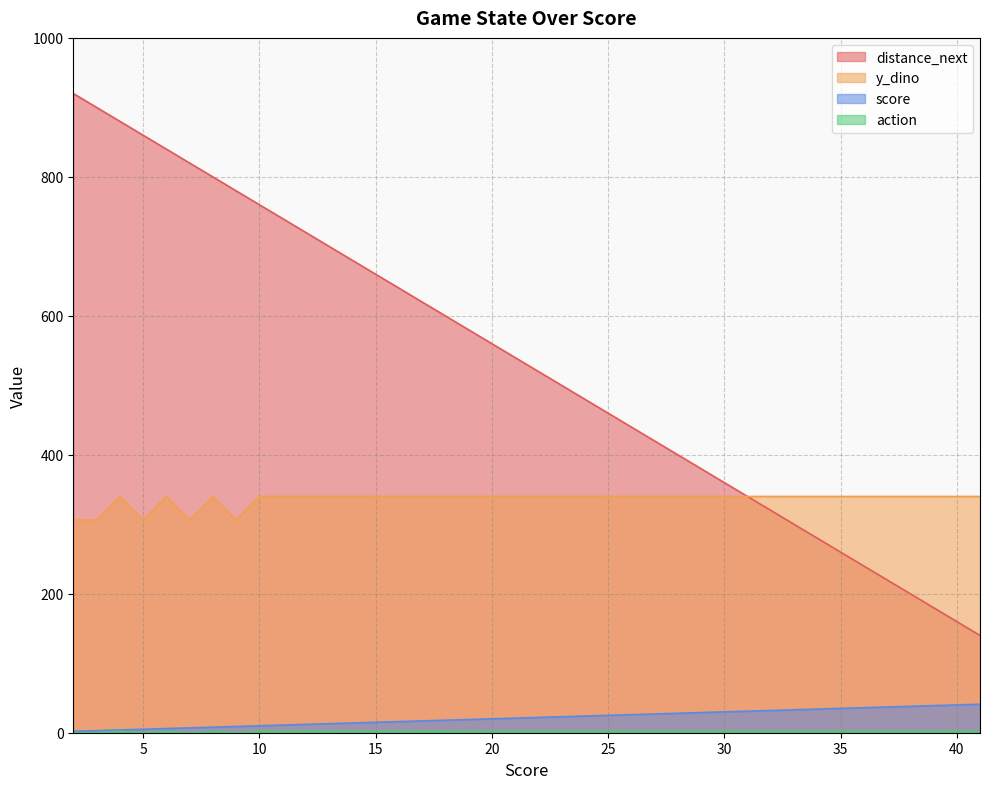

Count the number of data series in this chart.

4